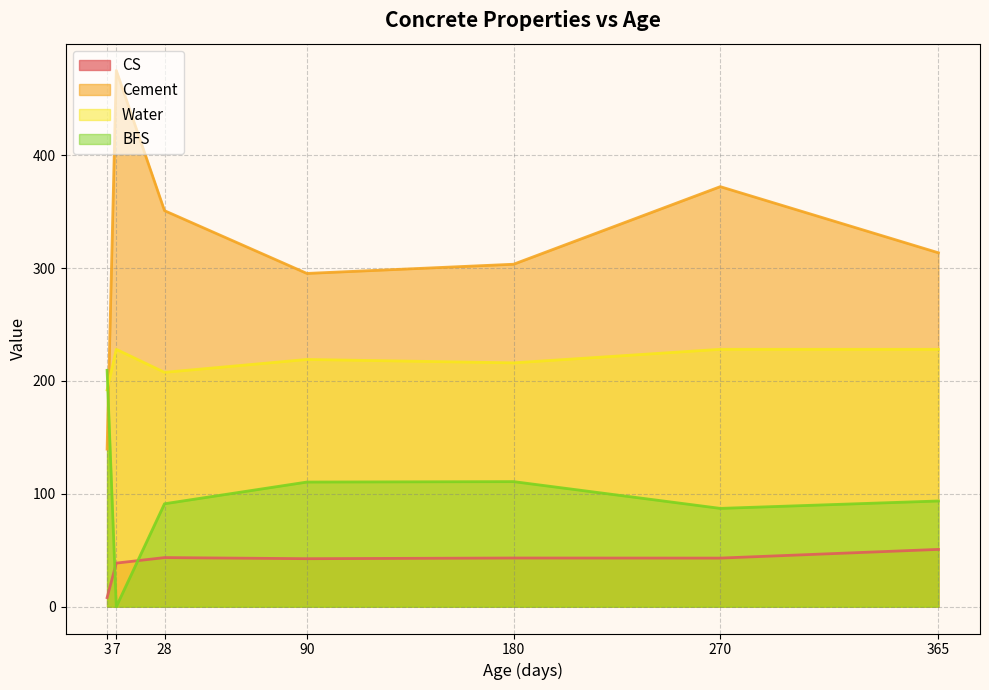

At which category does Cement reach its first local valley?

90